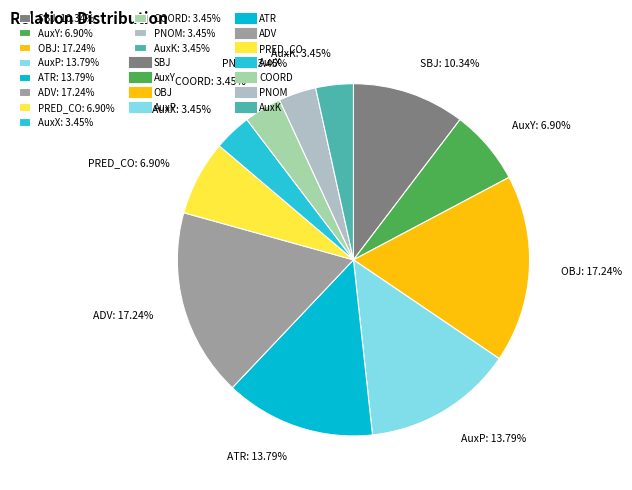

Is the sum of AuxK: 3.45% and PNOM: 3.45% greater than half?

No